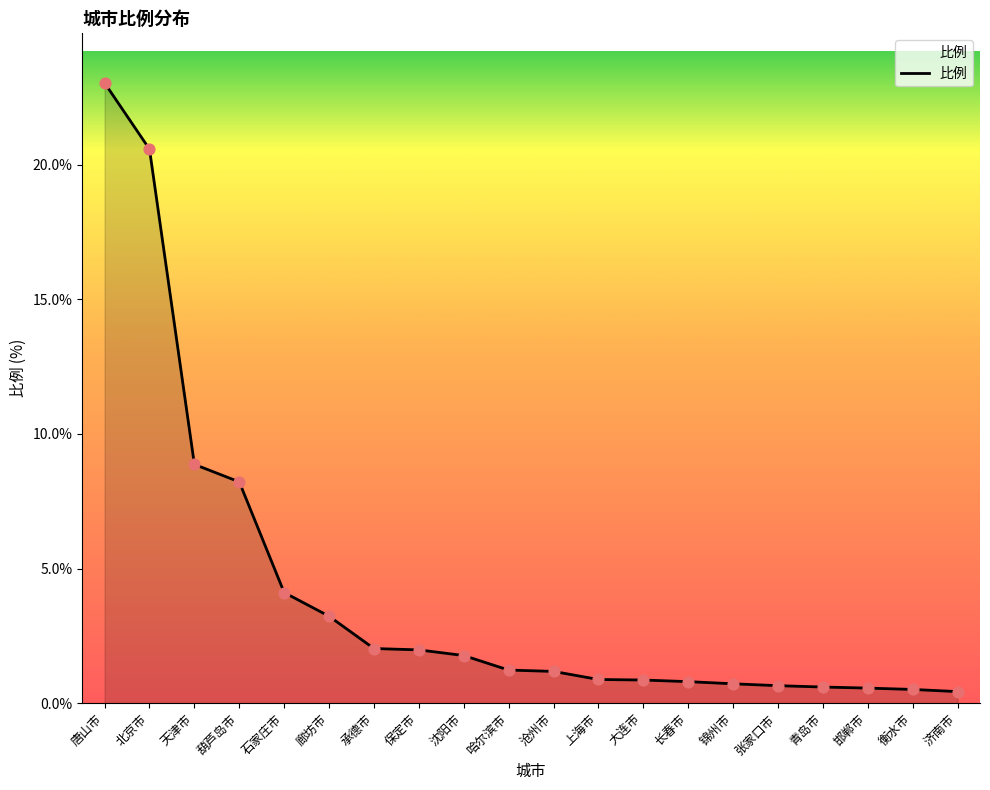

Approximately how many times larger is the value at 承德市 compared to 北京市?

0.1